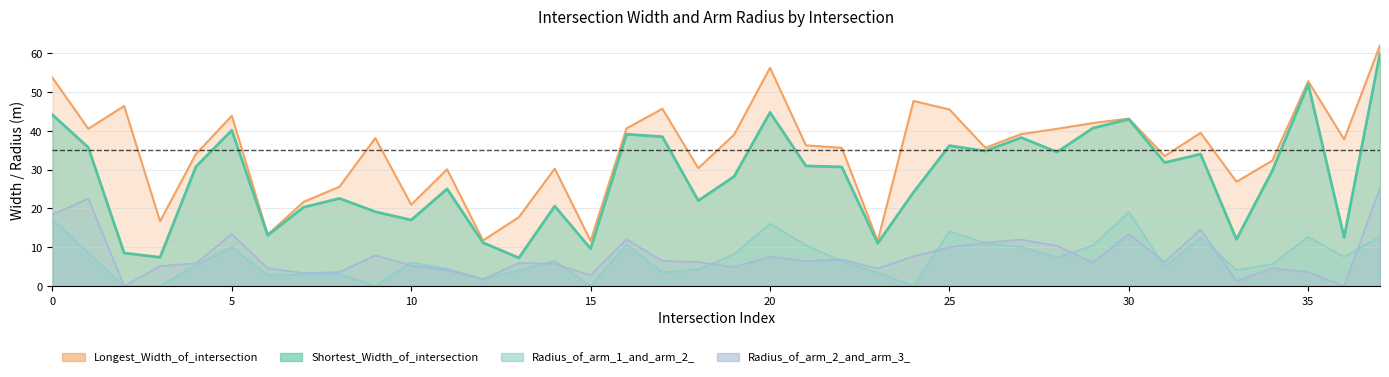

Which series has the widest spread of values?

Shortest_Width_of_intersection